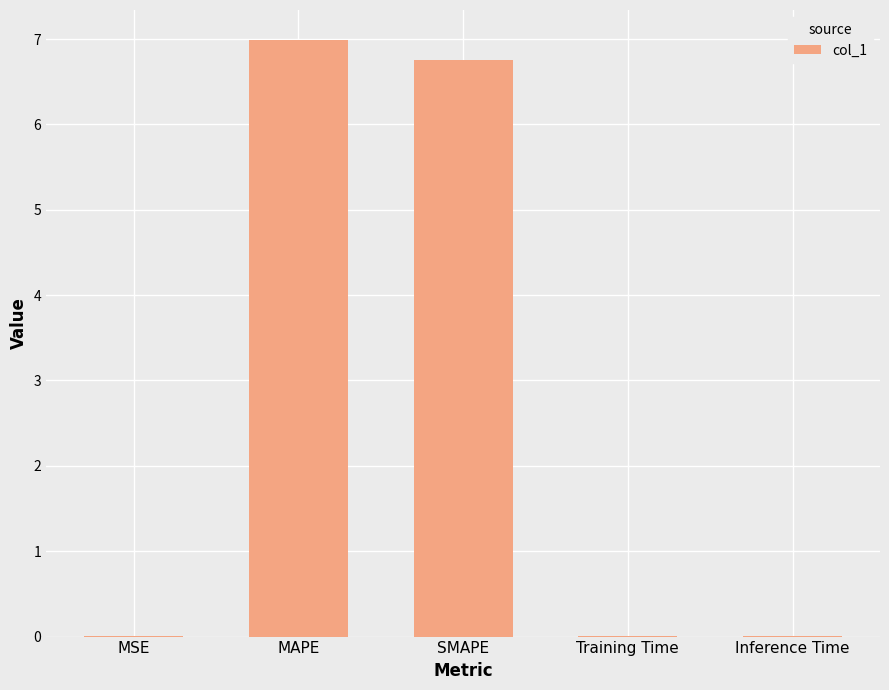

What is the maximum value shown in the chart?

7.0